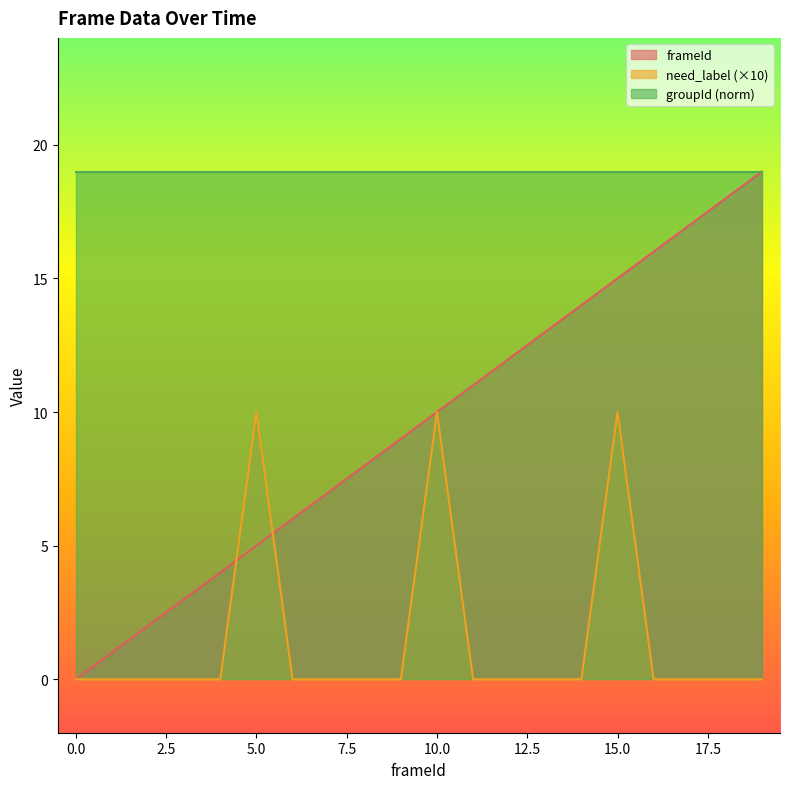

List the series in order of their overall mean, lowest first.

need_label (×10), frameId, groupId (norm)